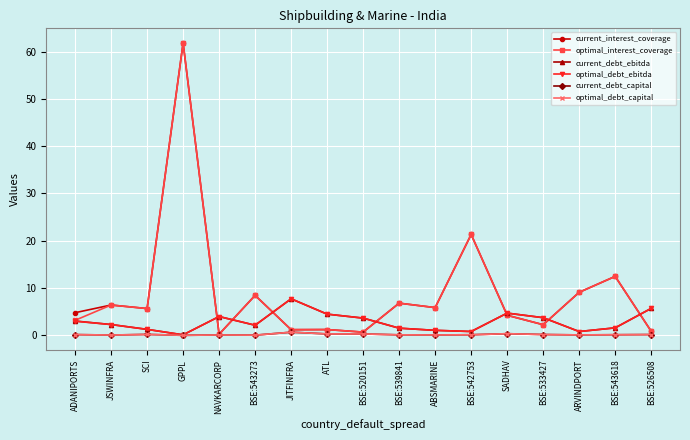

At which category is the sum across all series the highest?

GPPL